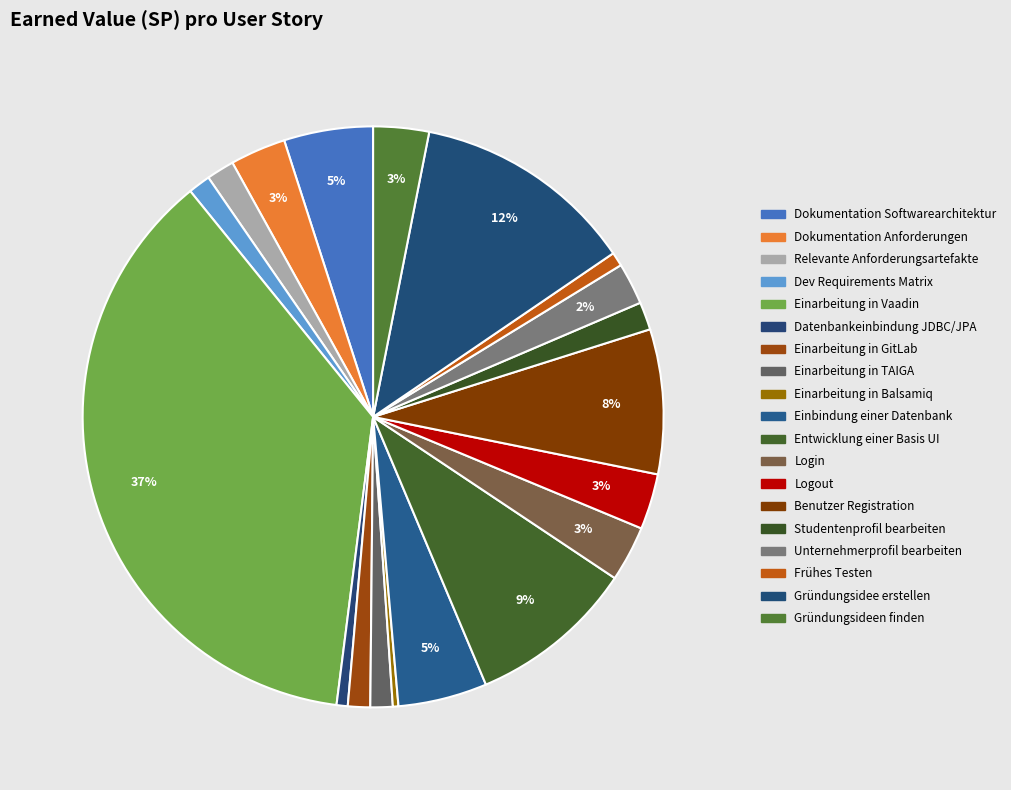

Count the number of slices in the pie.

19